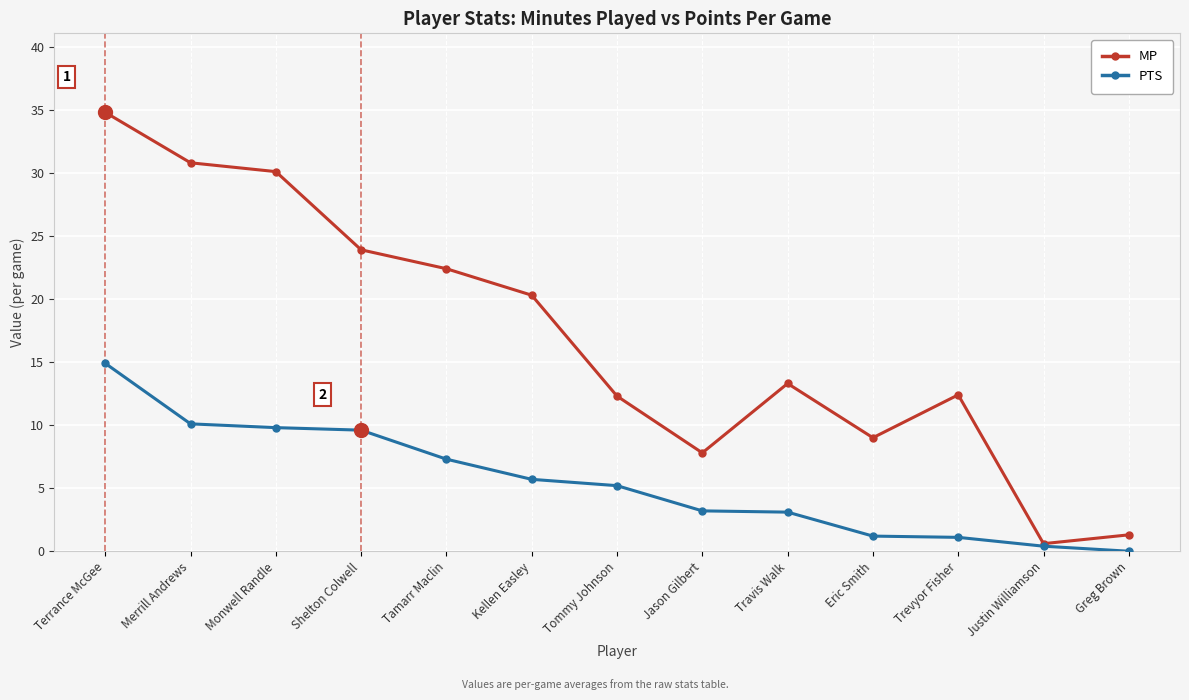

List the series in order of their overall mean, lowest first.

PTS, MP